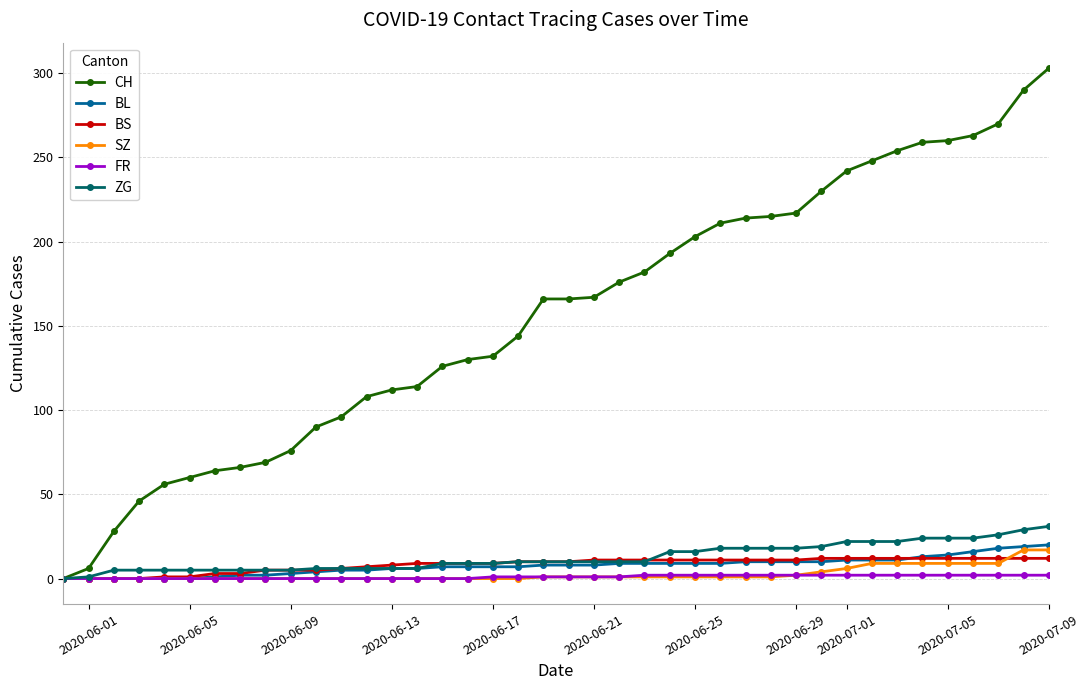

How many values in the CH series are below 166?

19